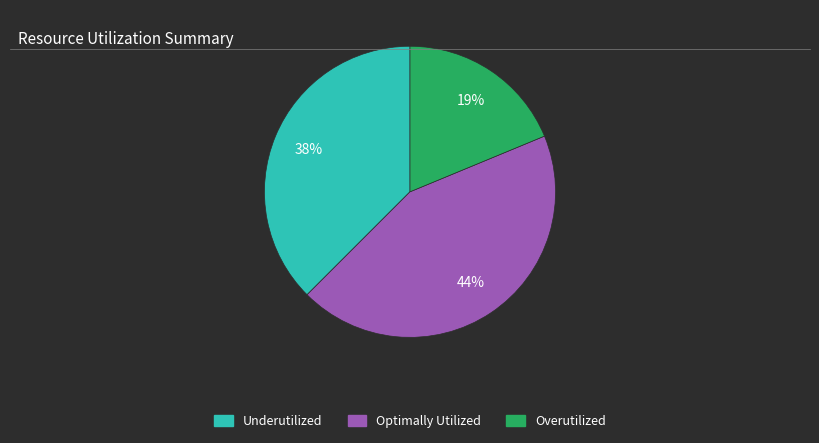

To the nearest percent, what is the average slice percentage?

33%